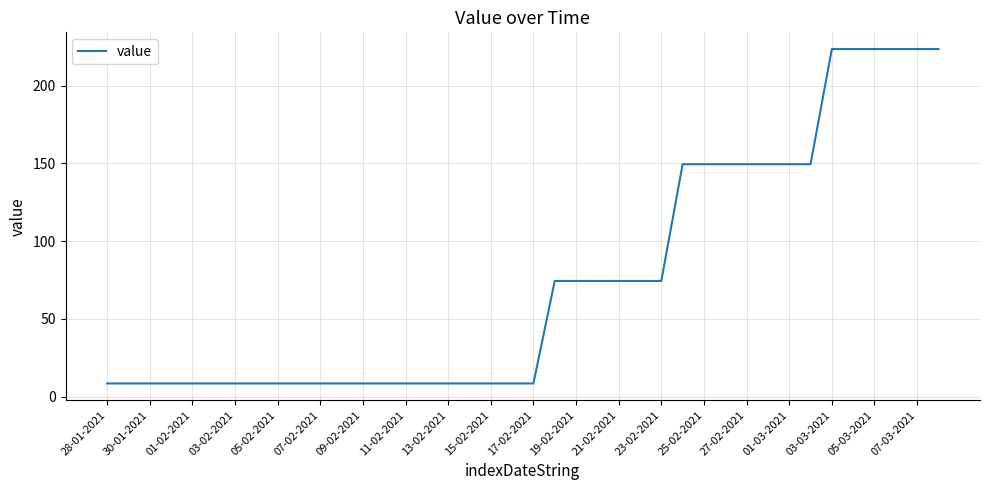

Reading left to right, what are all the values shown in this chart?

8.5	8.5	8.5	8.5	8.5	8.5	8.5	8.5	8.5	8.5	8.5	8.5	8.5	8.5	8.5	8.5	8.5	8.5	8.5	8.5	8.5	74.4	74.4	74.4	74.4	74.4	74.4	149.5	149.5	149.5	149.5	149.5	149.5	149.5	223.6	223.6	223.6	223.6	223.6	223.6